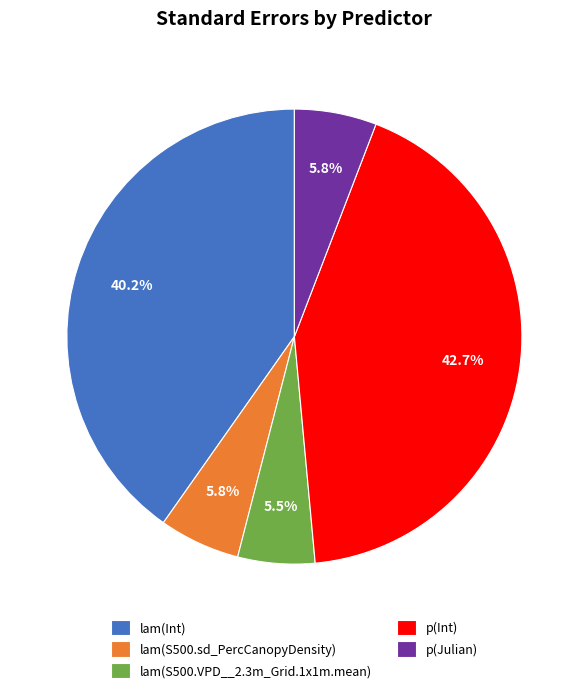

Is it true that p(Julian) is 6% of the pie?

True